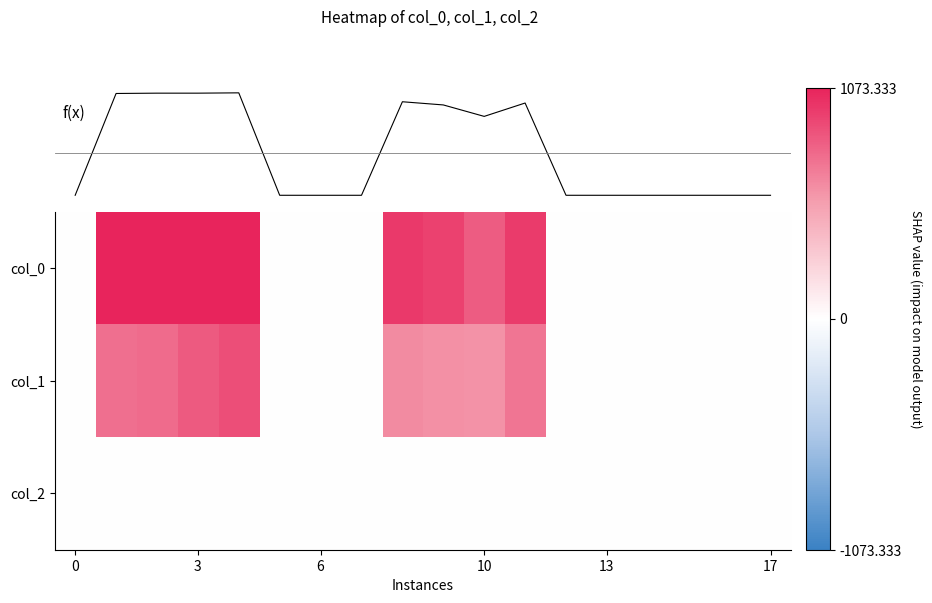

Which series has the largest total across all categories?

f(x)